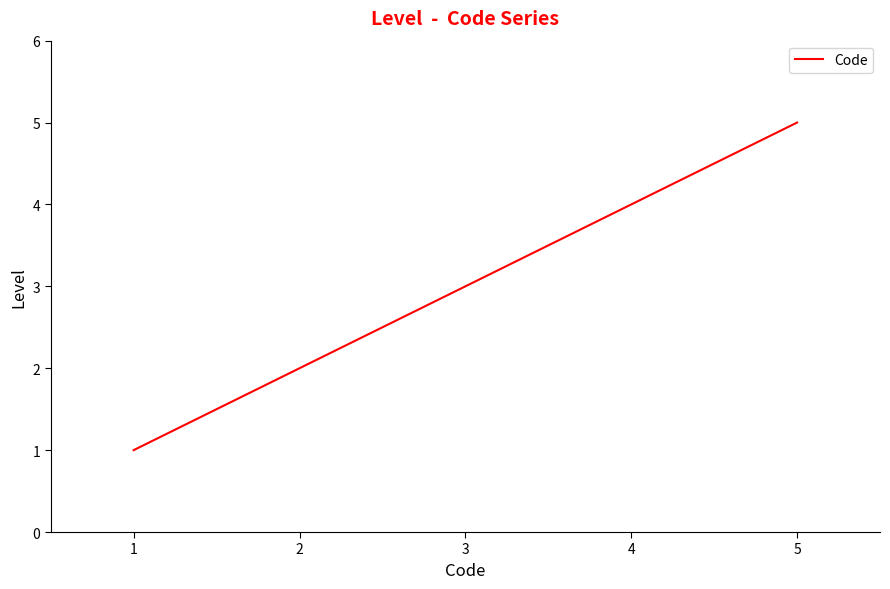

Where is the data nearest to the value 3?

3